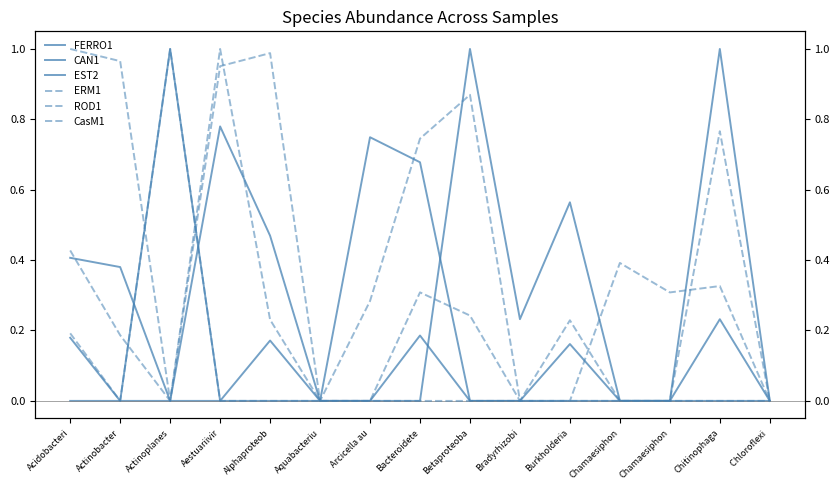

How many interior local valleys does the CAN1 series have?

2